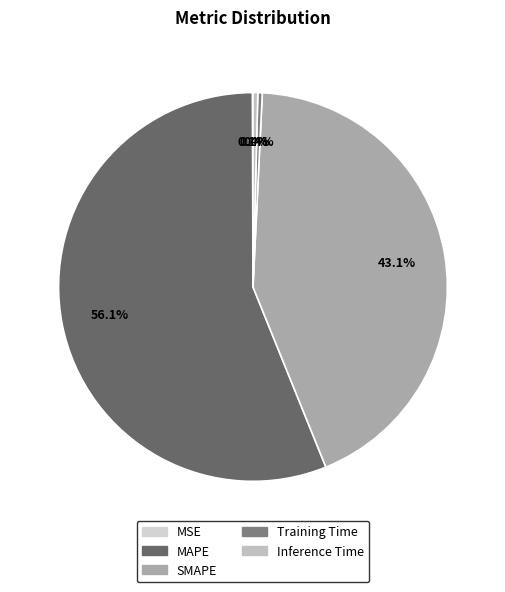

Which category has the biggest portion of the pie?

MAPE